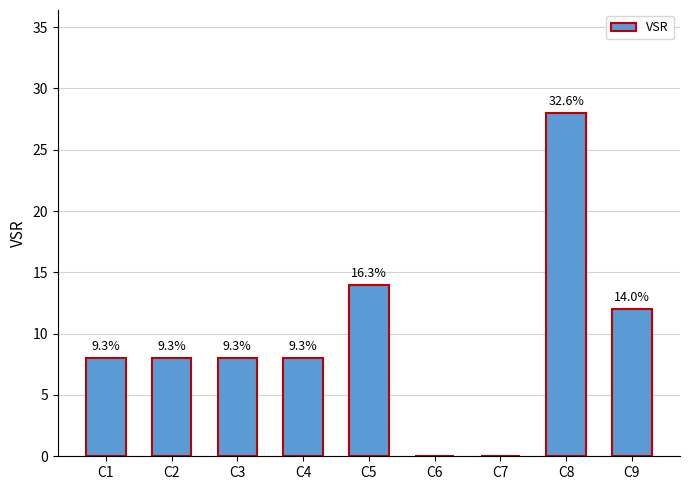

What is the sum of the values at C9 and C3?

20